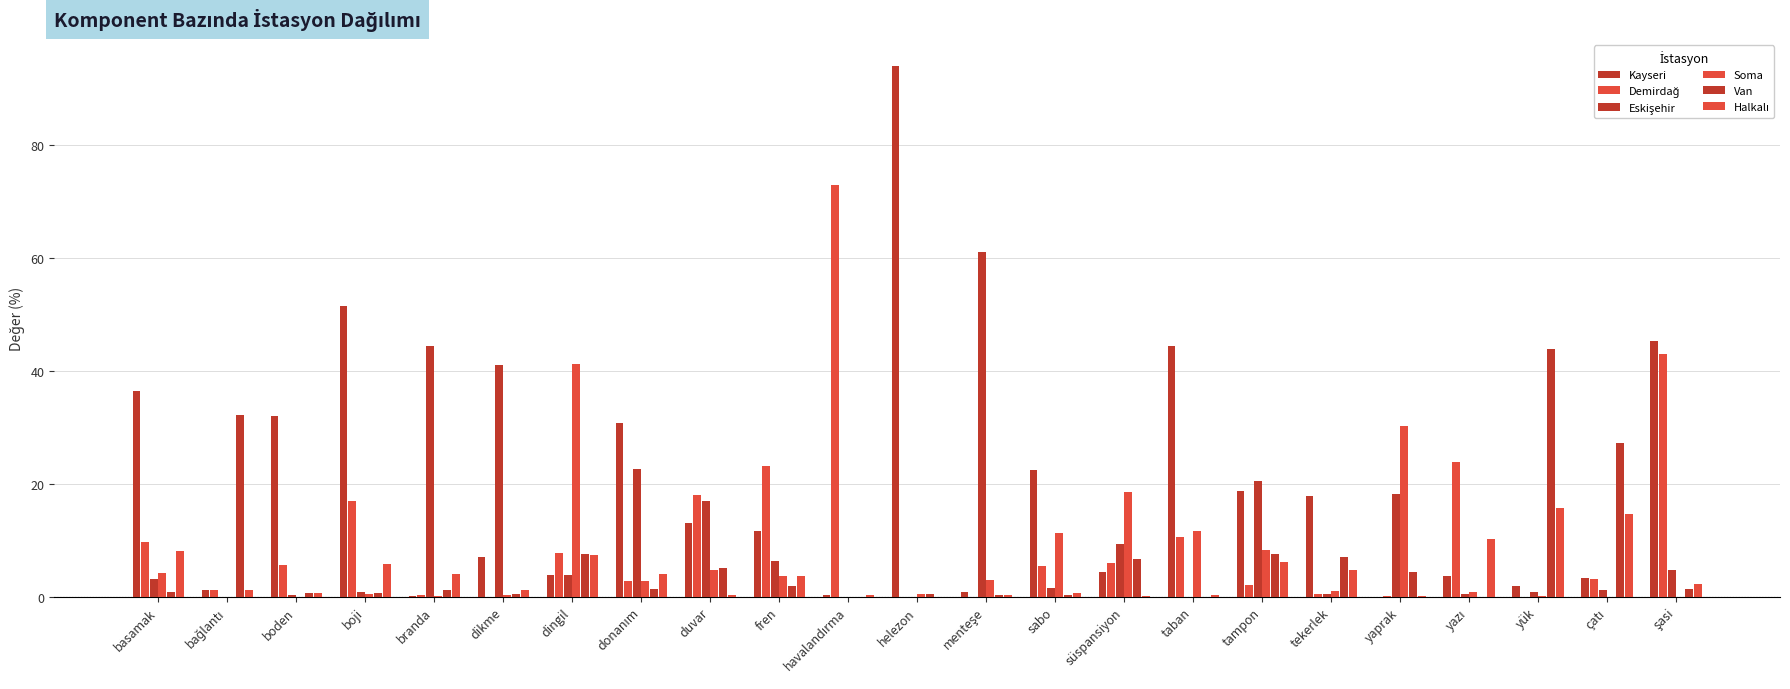

How many series are shown in this chart?

6